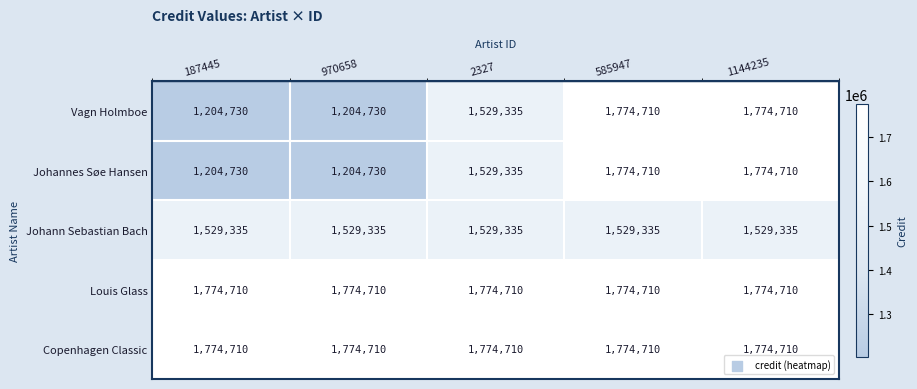

What is the difference between the highest and lowest values at 585947?

245375